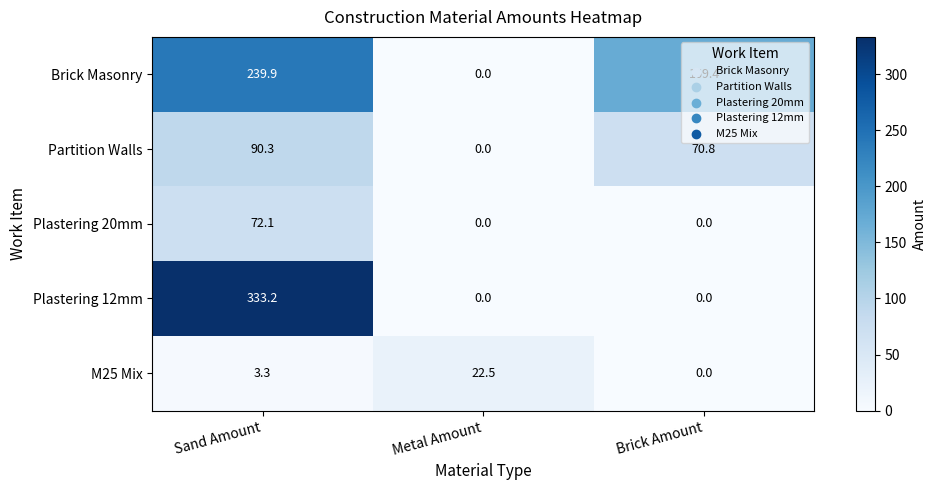

List the series in order of their peak value, highest first.

Plastering 12mm, Brick Masonry, Partition Walls, Plastering 20mm, M25 Mix